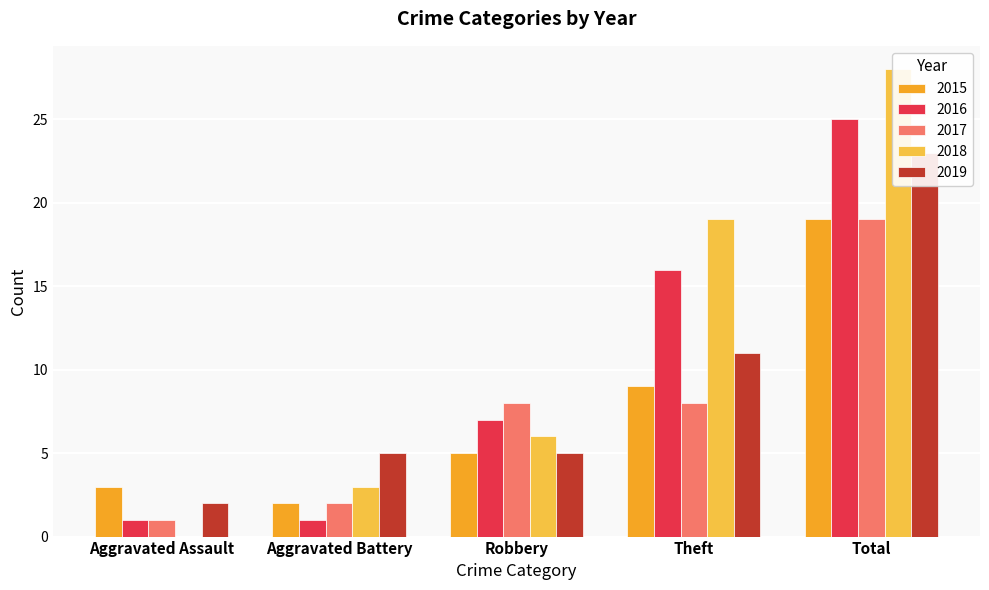

At how many categories does at least one series exceed 20?

1